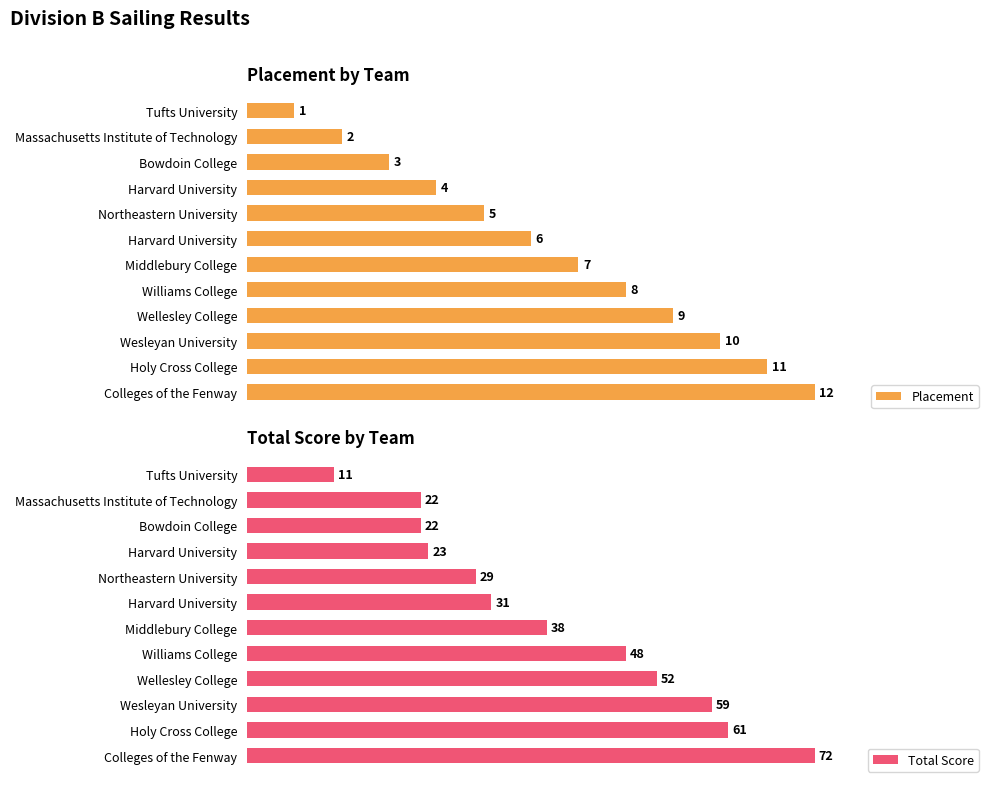

What are all the series names shown in the legend?

Placement, Total Score